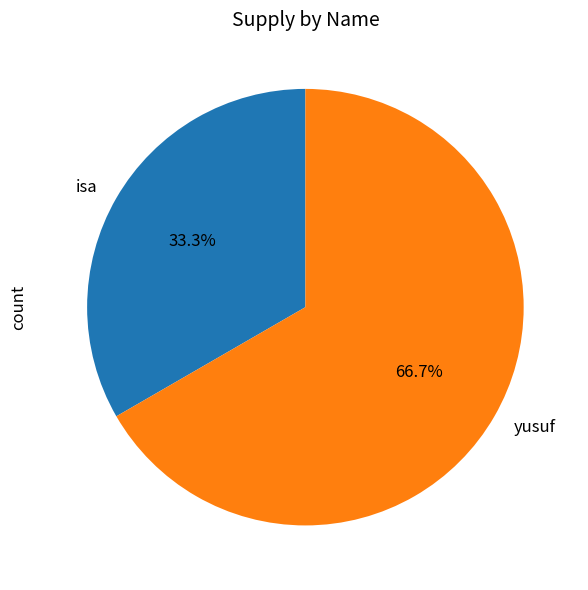

How many slices are in this pie chart?

2